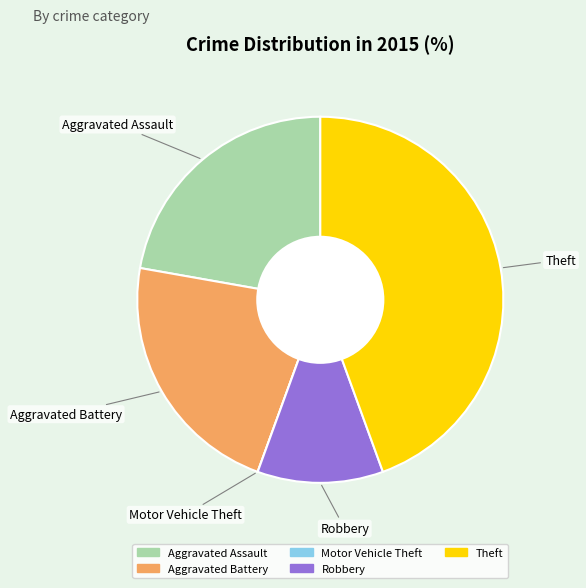

Approximately how many times larger is the value at Aggravated Assault compared to Aggravated Battery?

1.0